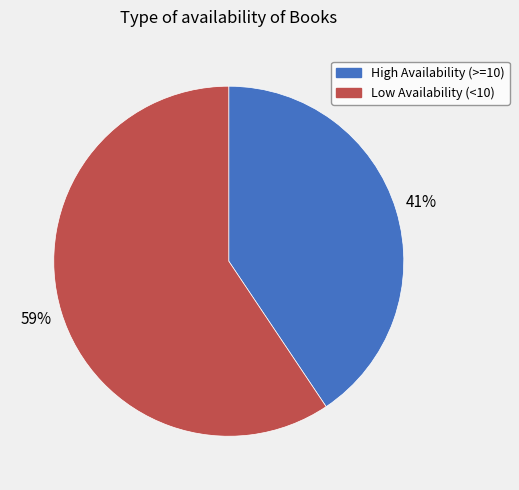

To the nearest percent, what is the average slice percentage?

50%